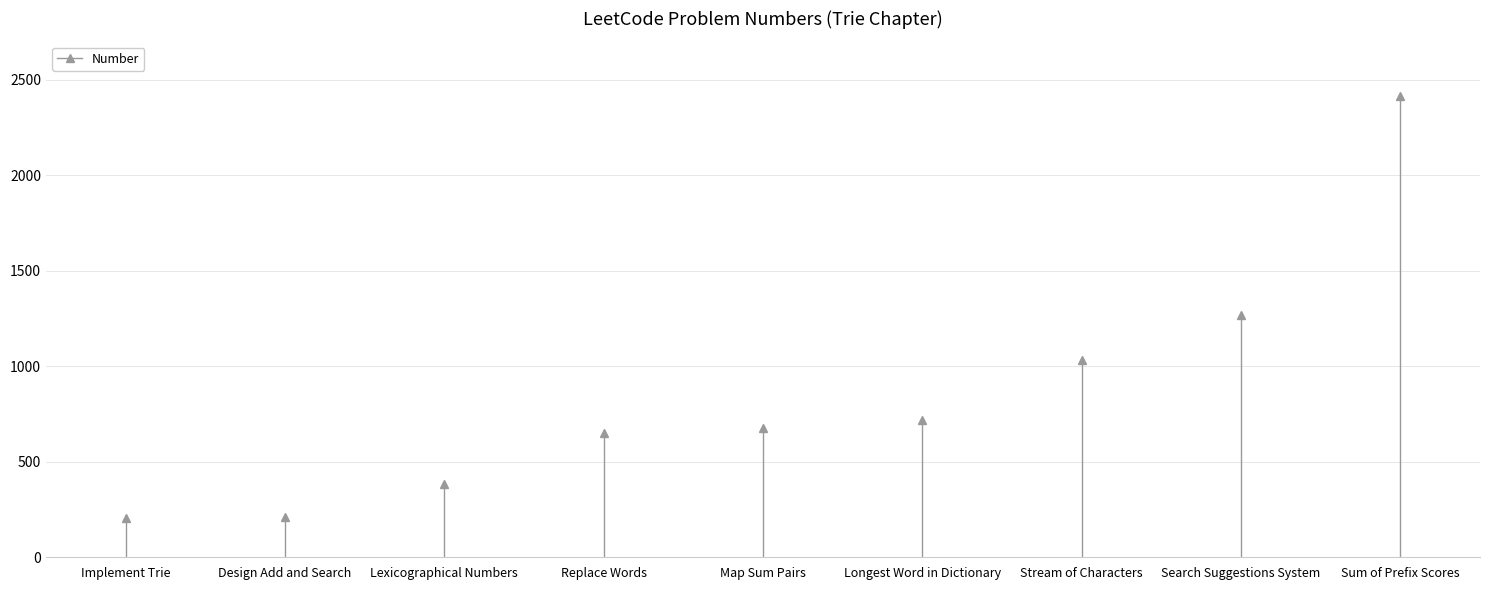

What is the difference between the maximum and minimum values?

2208